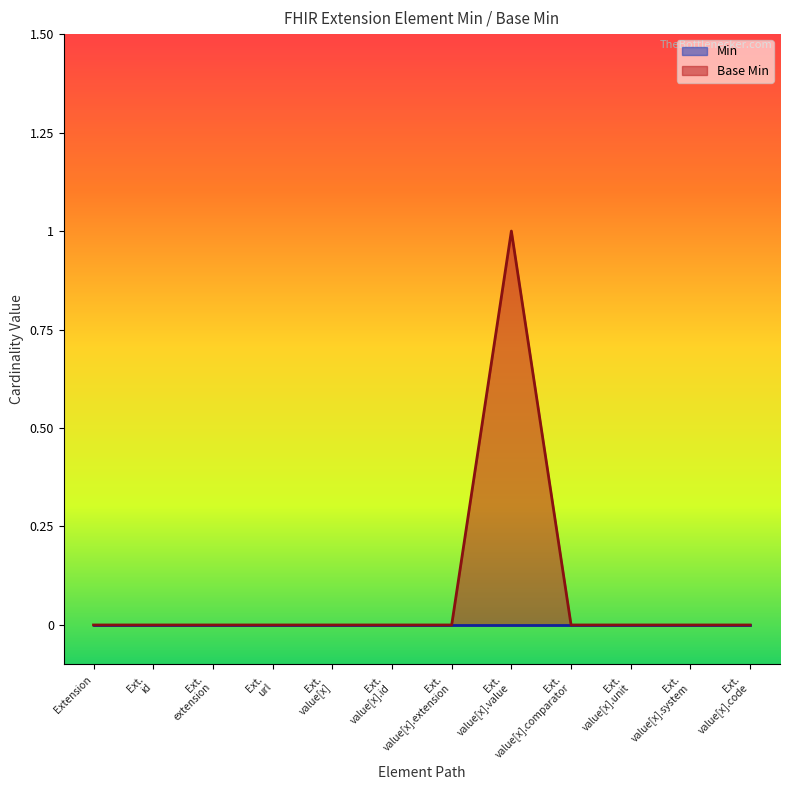

Which category has the lowest value across all series?

Extension